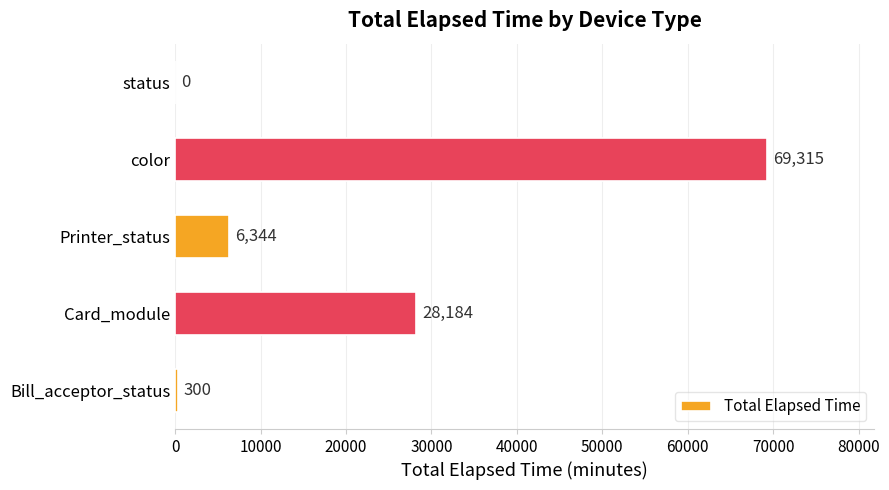

Where is the data nearest to the value 34657?

Card_module